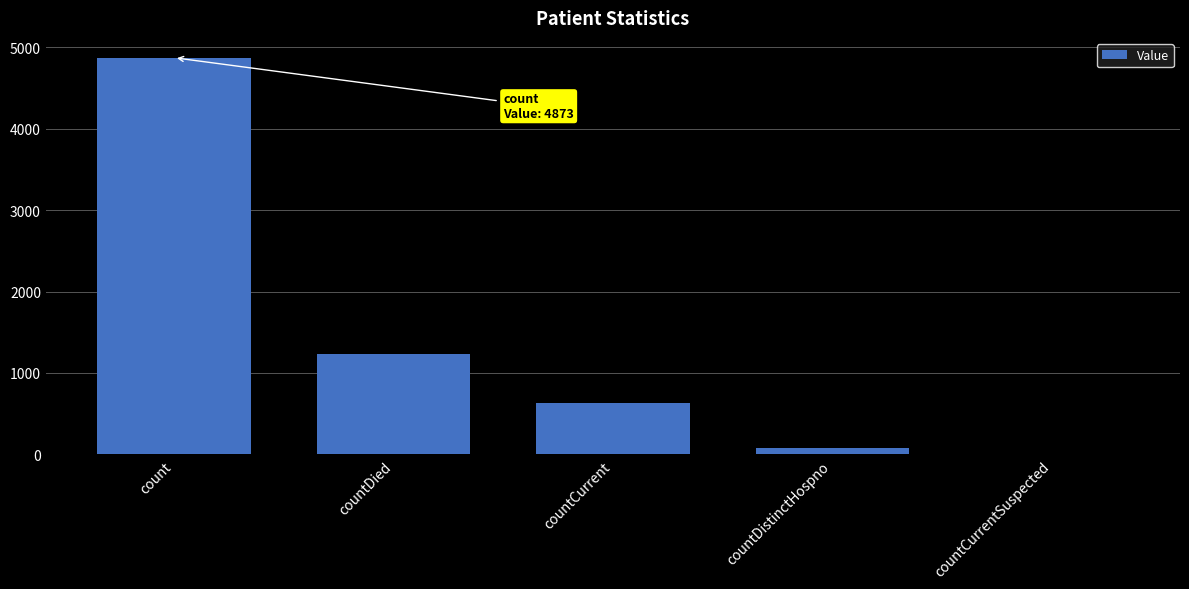

The chart shows a value of 4873 at count. True or false?

True